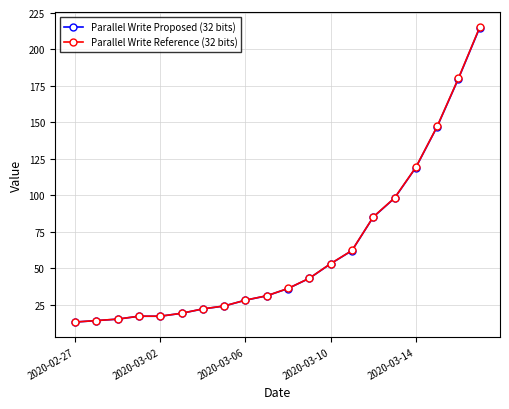

What is the value of the Parallel Write Reference (32 bits) point at the 4th from the left?

17.0